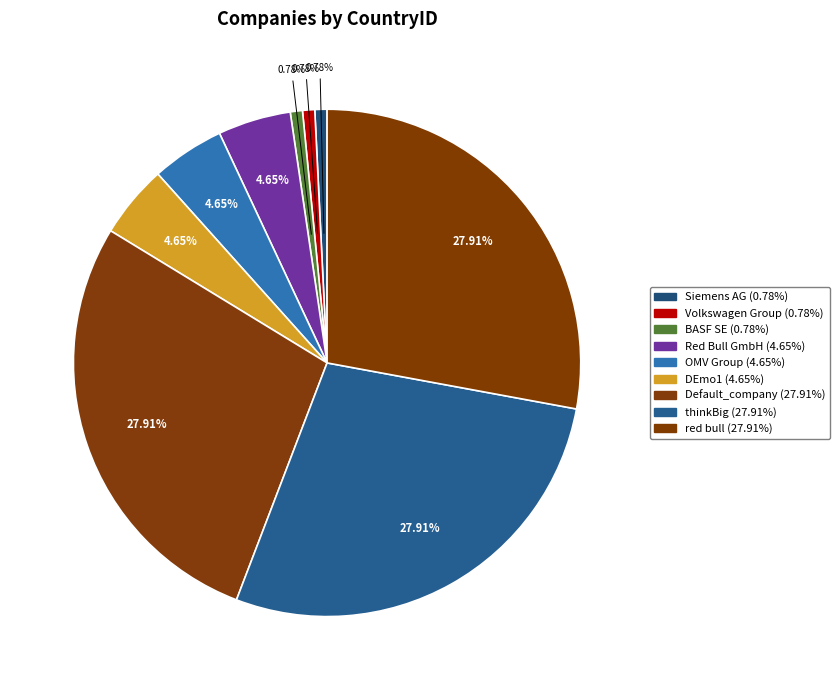

Is there a majority slice in this chart?

No